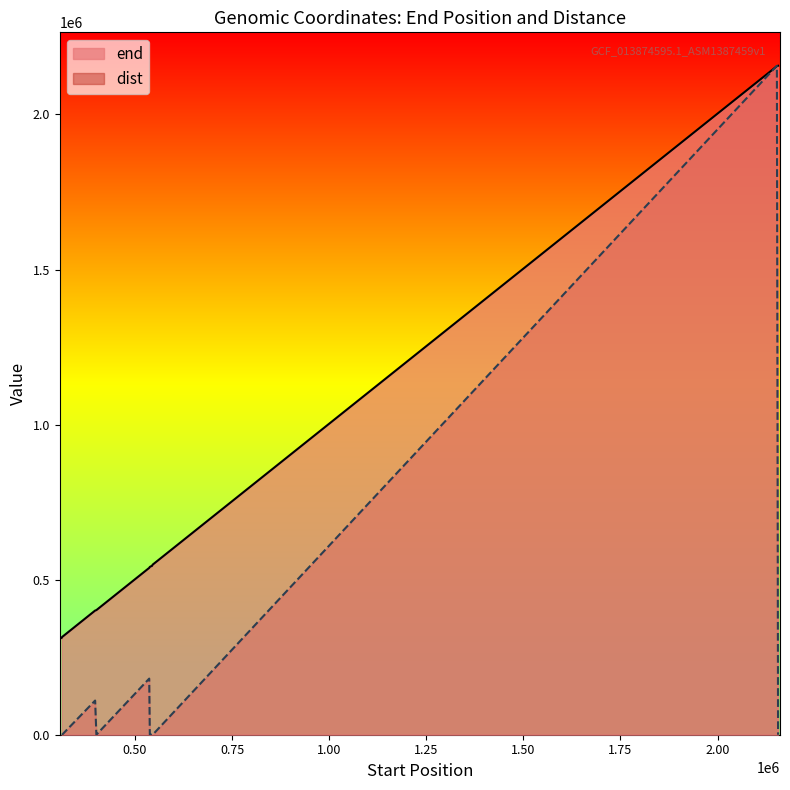

How many times do dist and end cross each other?

2